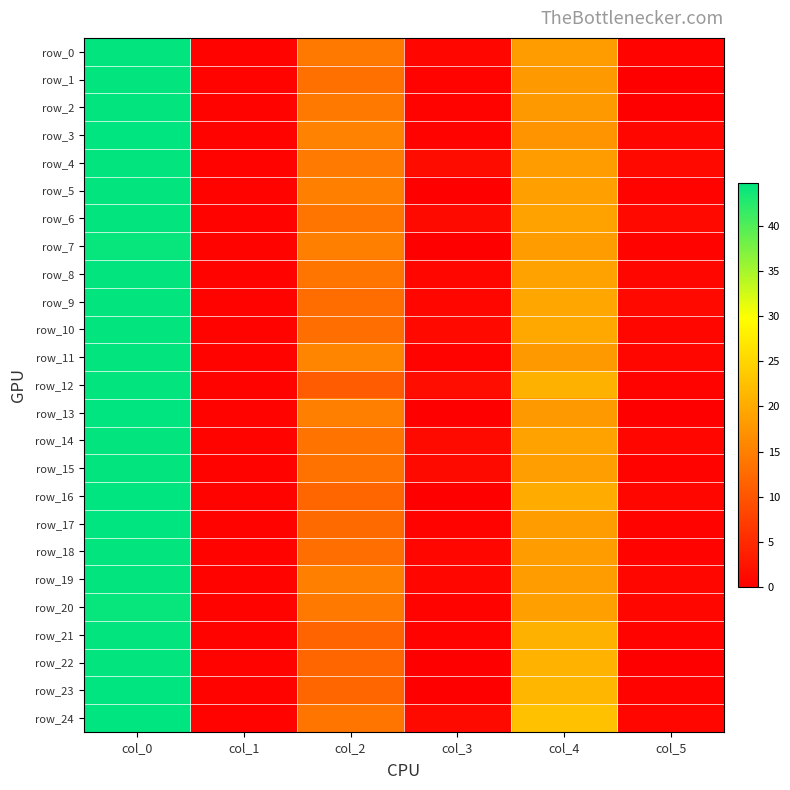

What is the difference between the second highest and second lowest values in the row_23 series?

20.9